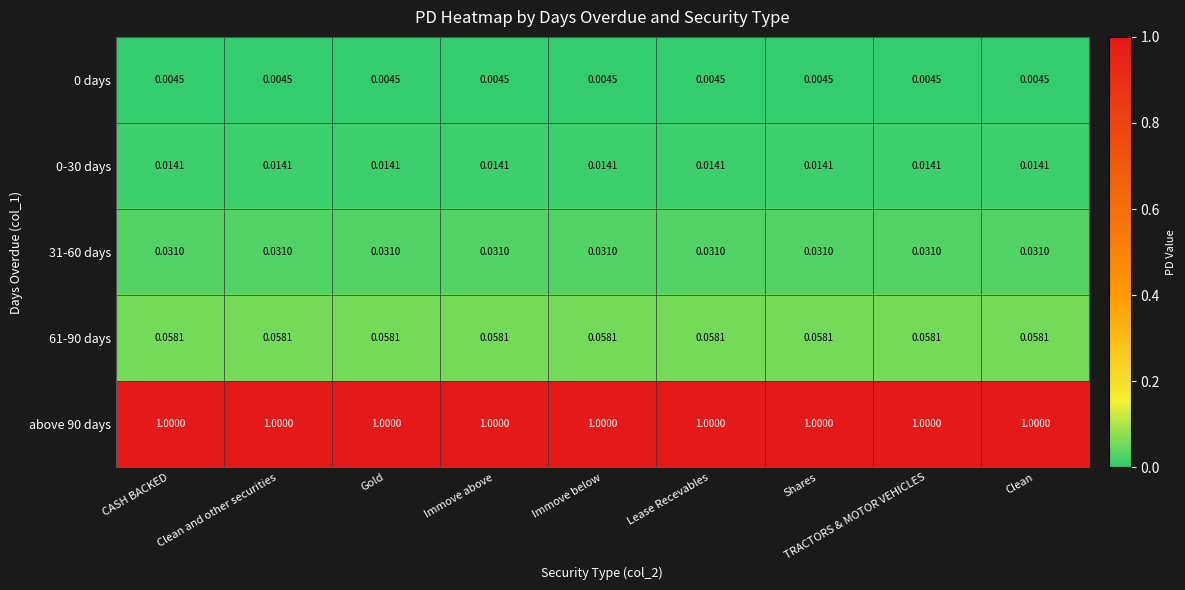

Is the value of 0-30 days at Shares greater than the value of above 90 days at Immove above?

No